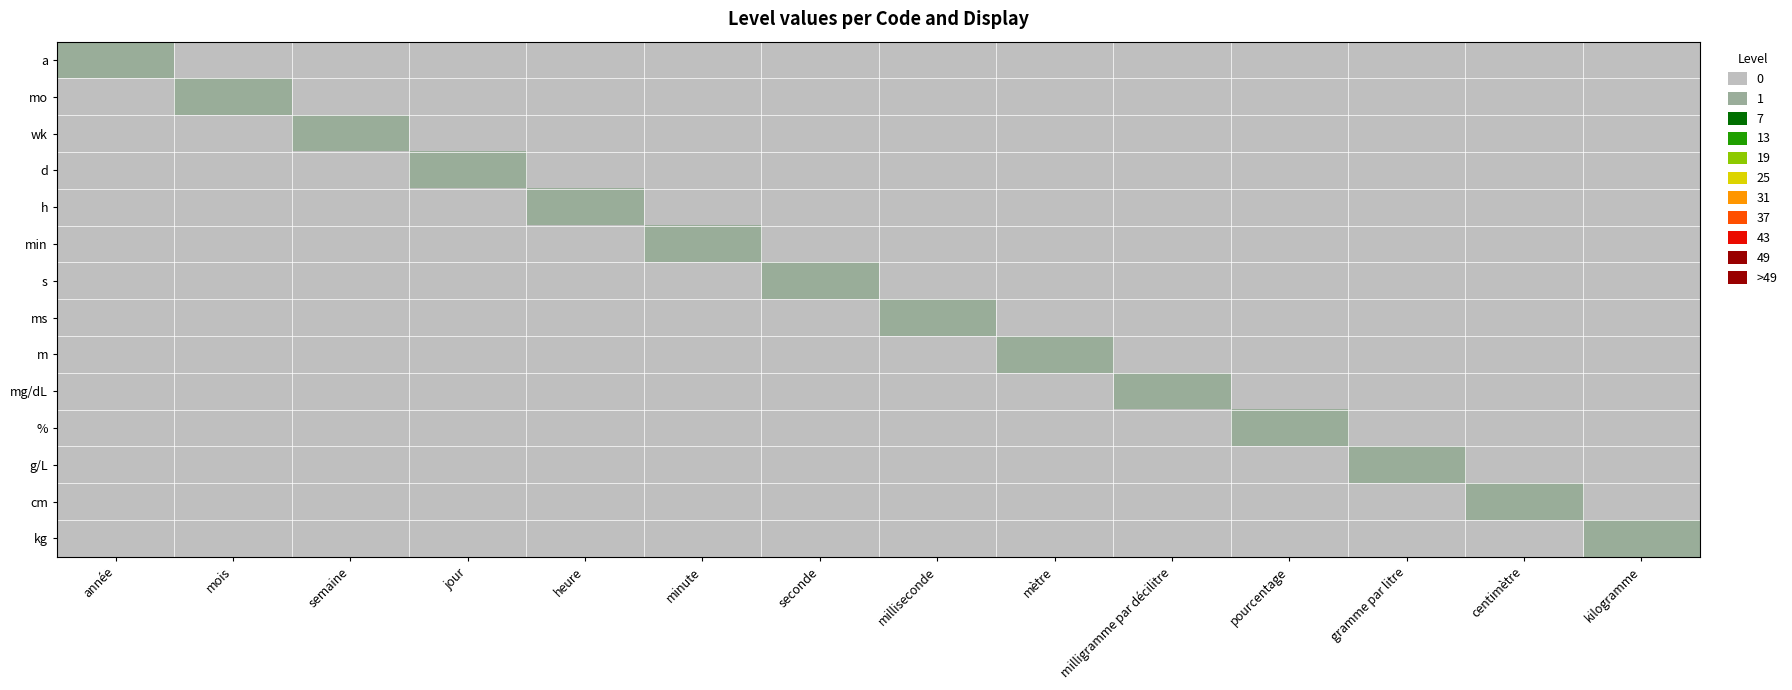

Reading left to right, what are all the values shown in this chart?

a: année=1	mois=0	semaine=0	jour=0	heure=0	minute=0	seconde=0	milliseconde=0	mètre=0	milligramme par décilitre=0	pourcentage=0	gramme par litre=0	centimètre=0	kilogramme=0
mo: année=0	mois=1	semaine=0	jour=0	heure=0	minute=0	seconde=0	milliseconde=0	mètre=0	milligramme par décilitre=0	pourcentage=0	gramme par litre=0	centimètre=0	kilogramme=0
wk: année=0	mois=0	semaine=1	jour=0	heure=0	minute=0	seconde=0	milliseconde=0	mètre=0	milligramme par décilitre=0	pourcentage=0	gramme par litre=0	centimètre=0	kilogramme=0
d: année=0	mois=0	semaine=0	jour=1	heure=0	minute=0	seconde=0	milliseconde=0	mètre=0	milligramme par décilitre=0	pourcentage=0	gramme par litre=0	centimètre=0	kilogramme=0
h: année=0	mois=0	semaine=0	jour=0	heure=1	minute=0	seconde=0	milliseconde=0	mètre=0	milligramme par décilitre=0	pourcentage=0	gramme par litre=0	centimètre=0	kilogramme=0
min: année=0	mois=0	semaine=0	jour=0	heure=0	minute=1	seconde=0	milliseconde=0	mètre=0	milligramme par décilitre=0	pourcentage=0	gramme par litre=0	centimètre=0	kilogramme=0
s: année=0	mois=0	semaine=0	jour=0	heure=0	minute=0	seconde=1	milliseconde=0	mètre=0	milligramme par décilitre=0	pourcentage=0	gramme par litre=0	centimètre=0	kilogramme=0
ms: année=0	mois=0	semaine=0	jour=0	heure=0	minute=0	seconde=0	milliseconde=1	mètre=0	milligramme par décilitre=0	pourcentage=0	gramme par litre=0	centimètre=0	kilogramme=0
m: année=0	mois=0	semaine=0	jour=0	heure=0	minute=0	seconde=0	milliseconde=0	mètre=1	milligramme par décilitre=0	pourcentage=0	gramme par litre=0	centimètre=0	kilogramme=0
mg/dL: année=0	mois=0	semaine=0	jour=0	heure=0	minute=0	seconde=0	milliseconde=0	mètre=0	milligramme par décilitre=1	pourcentage=0	gramme par litre=0	centimètre=0	kilogramme=0
%: année=0	mois=0	semaine=0	jour=0	heure=0	minute=0	seconde=0	milliseconde=0	mètre=0	milligramme par décilitre=0	pourcentage=1	gramme par litre=0	centimètre=0	kilogramme=0
g/L: année=0	mois=0	semaine=0	jour=0	heure=0	minute=0	seconde=0	milliseconde=0	mètre=0	milligramme par décilitre=0	pourcentage=0	gramme par litre=1	centimètre=0	kilogramme=0
cm: année=0	mois=0	semaine=0	jour=0	heure=0	minute=0	seconde=0	milliseconde=0	mètre=0	milligramme par décilitre=0	pourcentage=0	gramme par litre=0	centimètre=1	kilogramme=0
kg: année=0	mois=0	semaine=0	jour=0	heure=0	minute=0	seconde=0	milliseconde=0	mètre=0	milligramme par décilitre=0	pourcentage=0	gramme par litre=0	centimètre=0	kilogramme=1